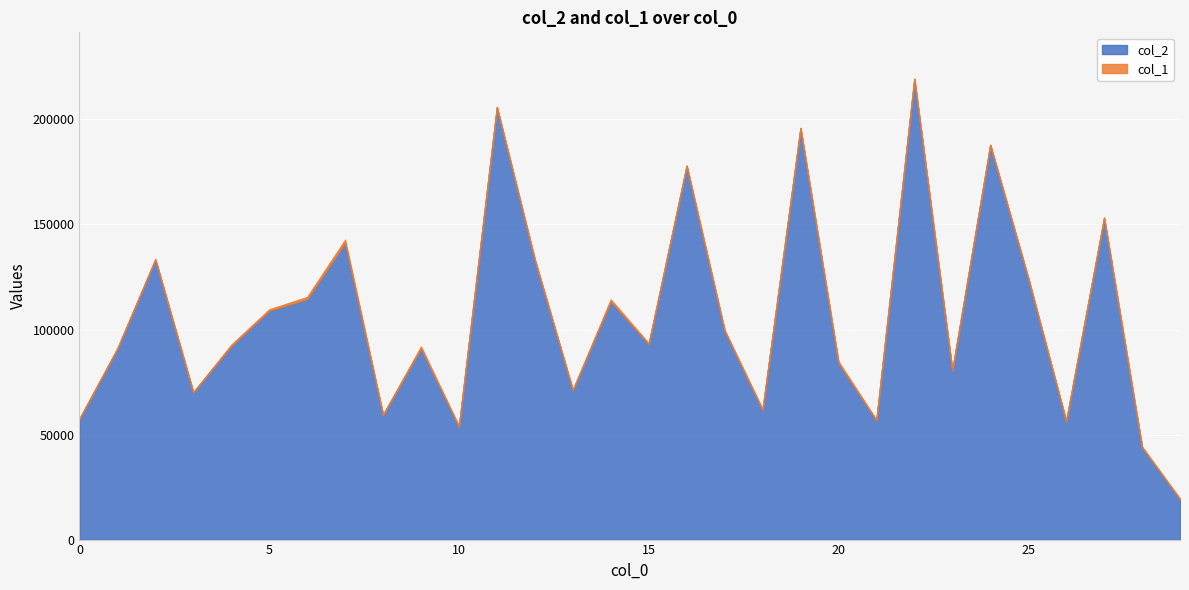

Between 21 and 18, which is larger?

18